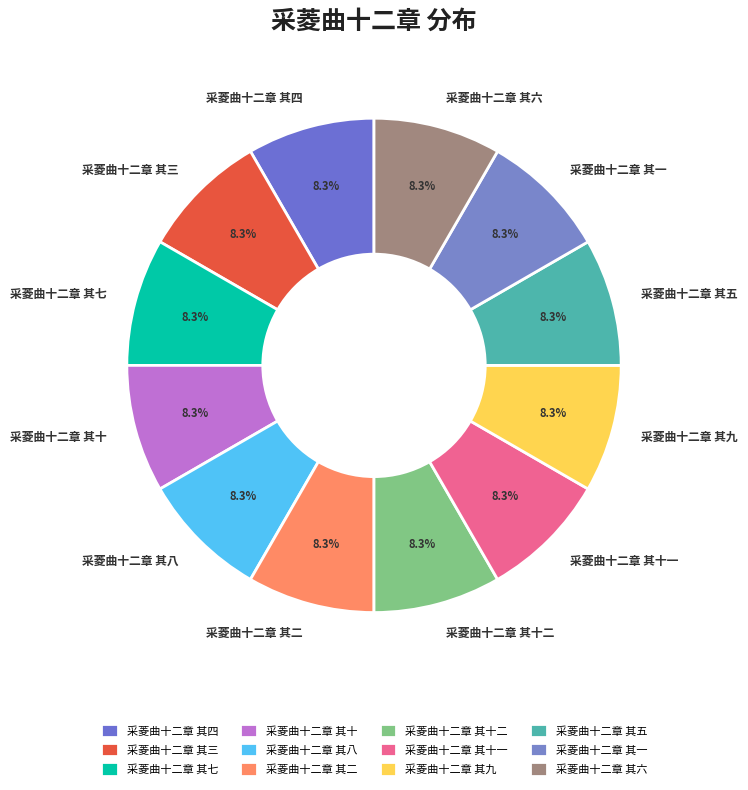

What is the ratio of the value at 采菱曲十二章 其五 to the value at 采菱曲十二章 其七?

1.0